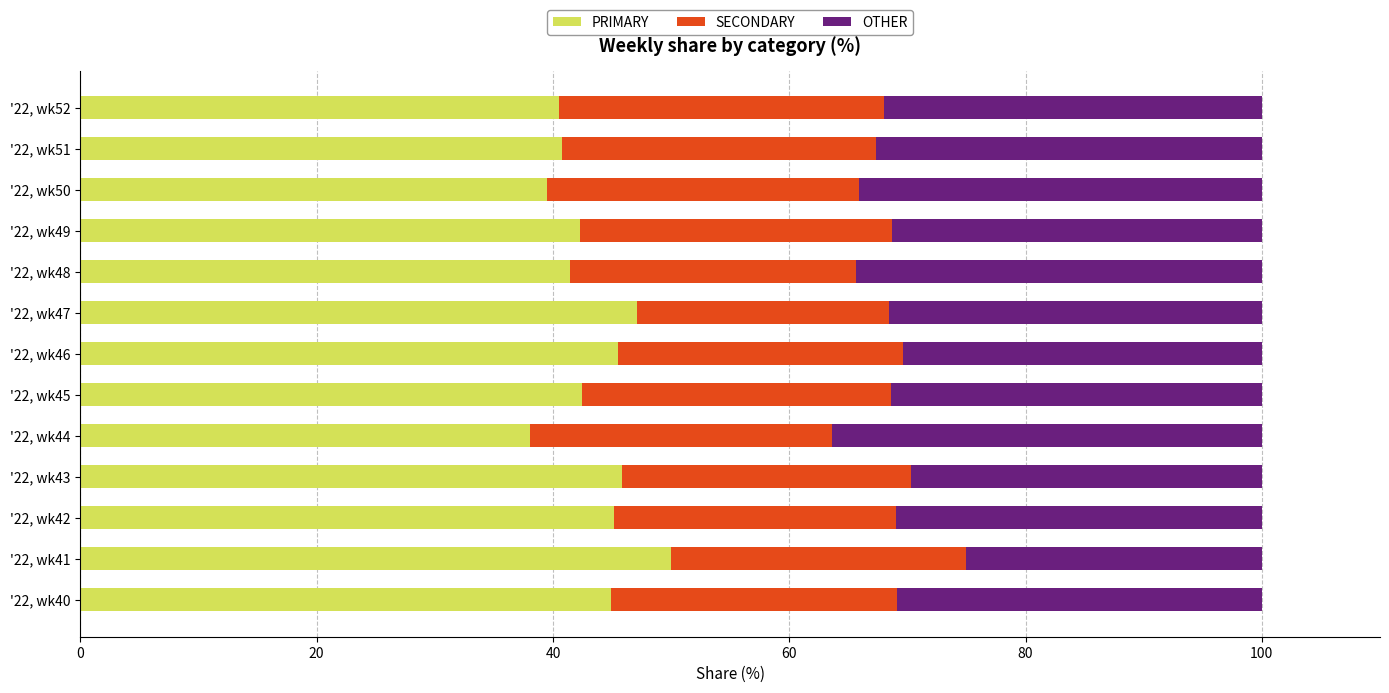

Is it true that PRIMARY equals 39.5 at '22, wk50?

True